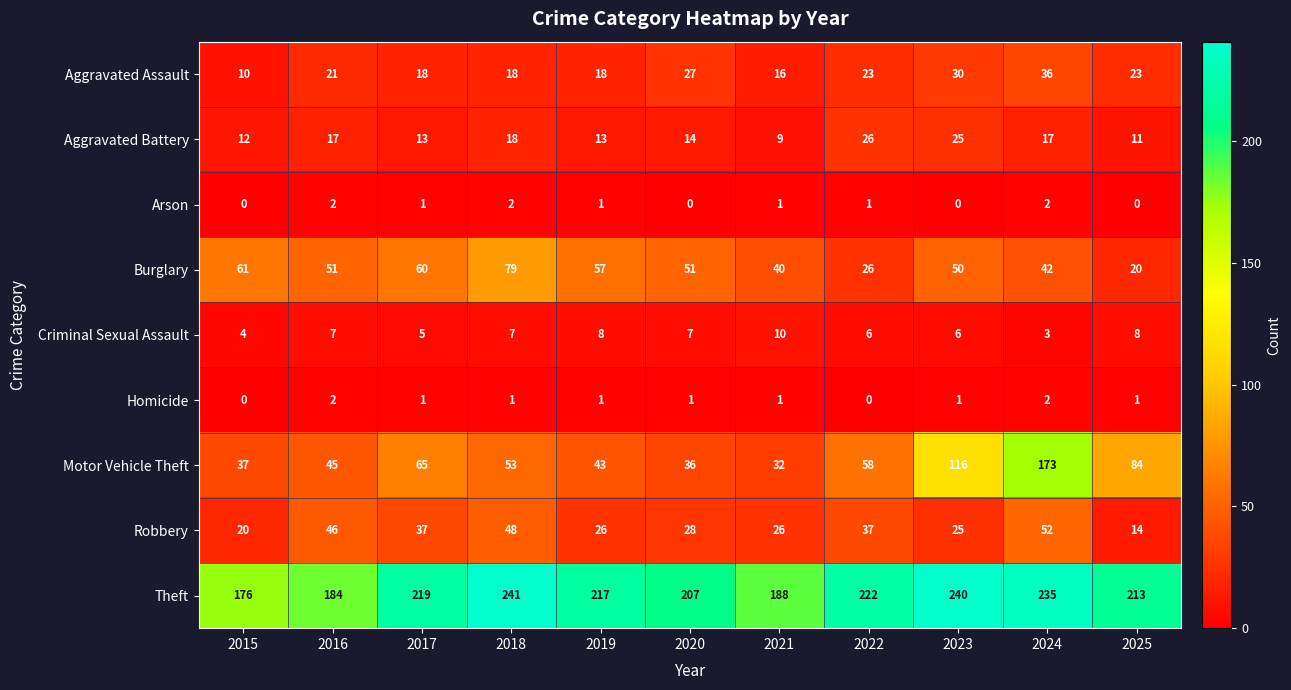

What is the sum of the Aggravated Battery values at 2024 and 2018?

35